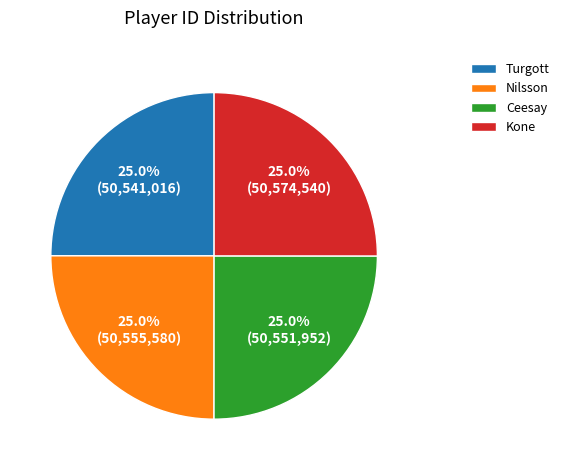

What percentage is NOT represented by Nilsson?

75.0%